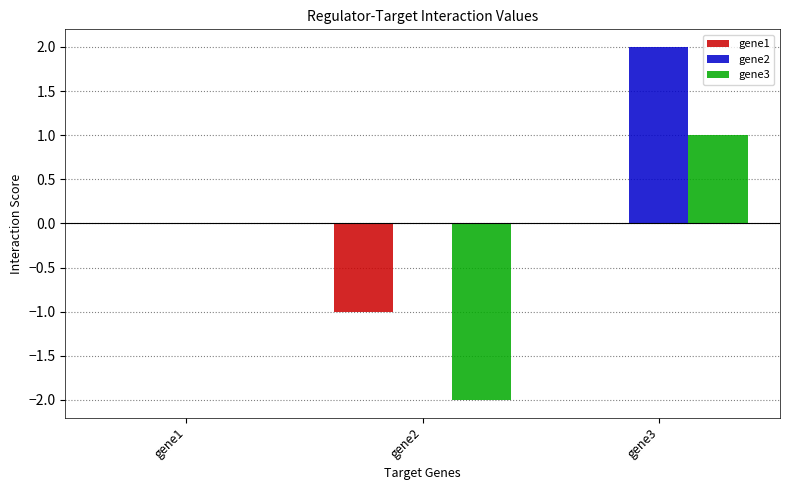

Is it true that gene1 equals -1.0 at gene2?

True